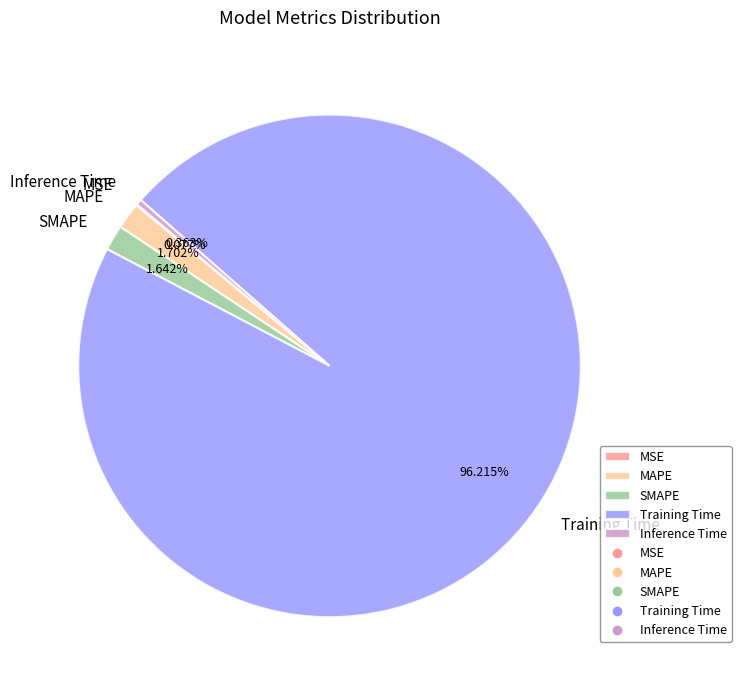

Which has a higher value, Inference Time or Training Time?

Training Time